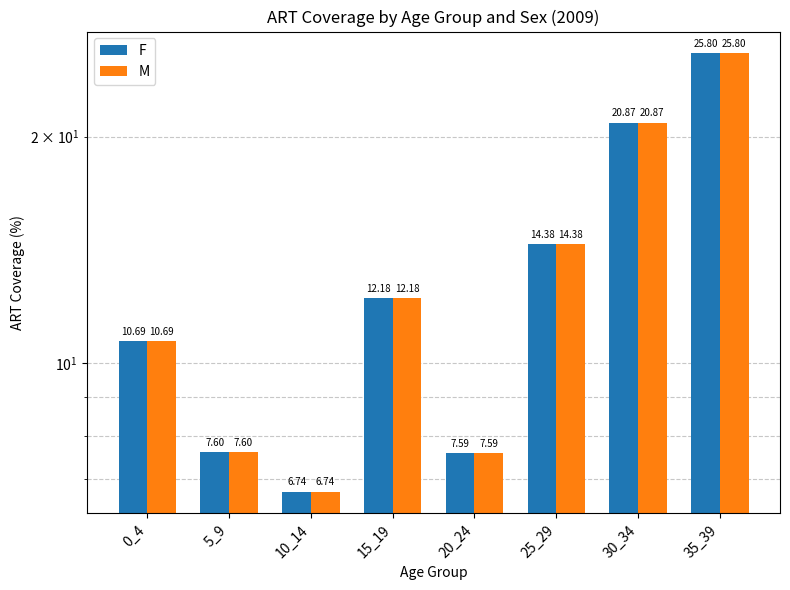

The value of F at 30_34 is 30.3. True or false?

False